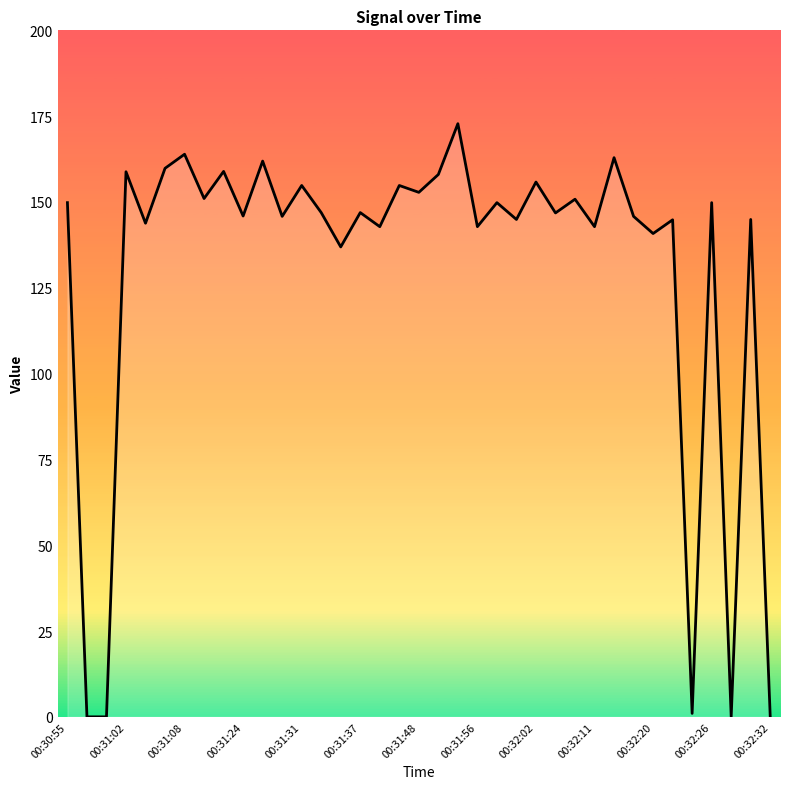

What is the maximum value shown in the chart?

172.8